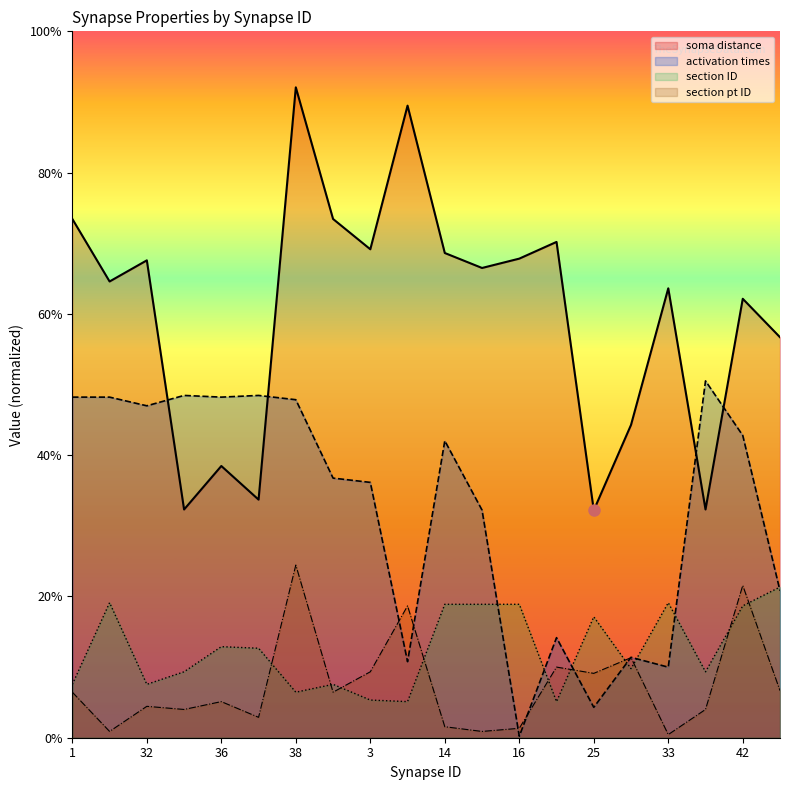

Between 32 and 26, which is larger?

32